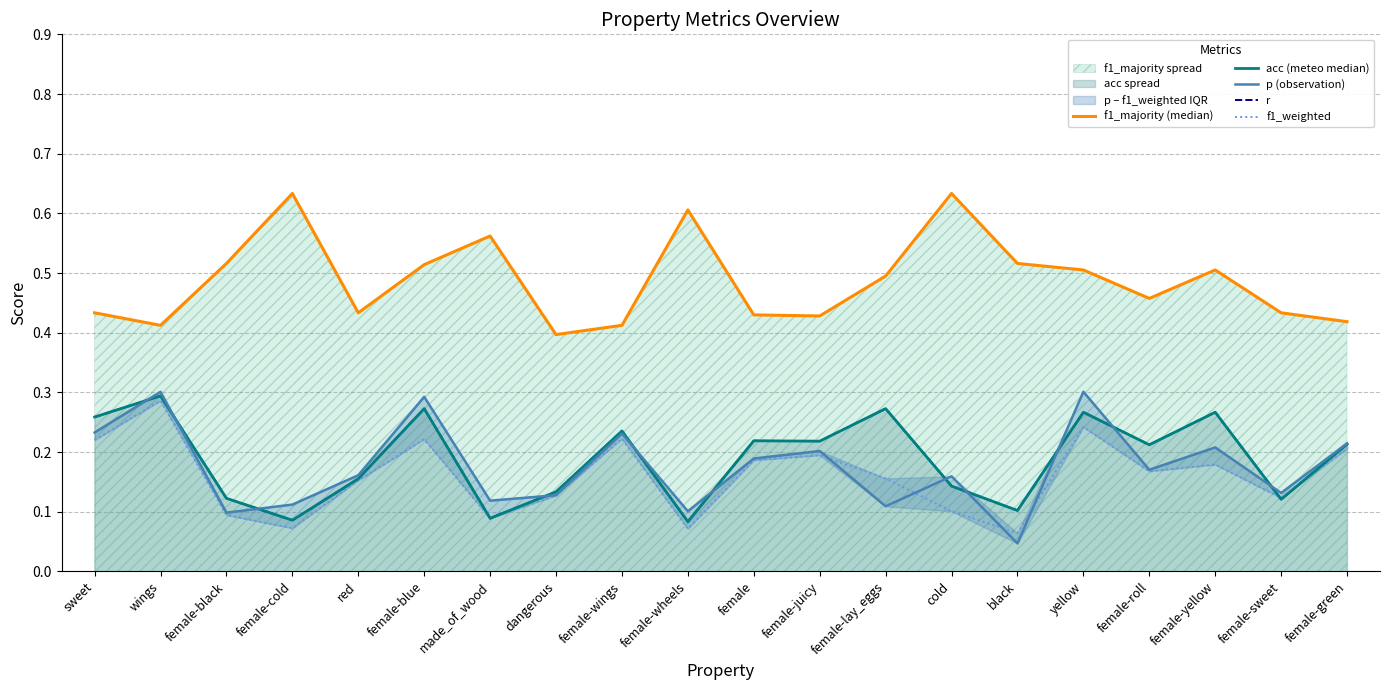

What is the lowest value of the f1_weighted series?

0.1